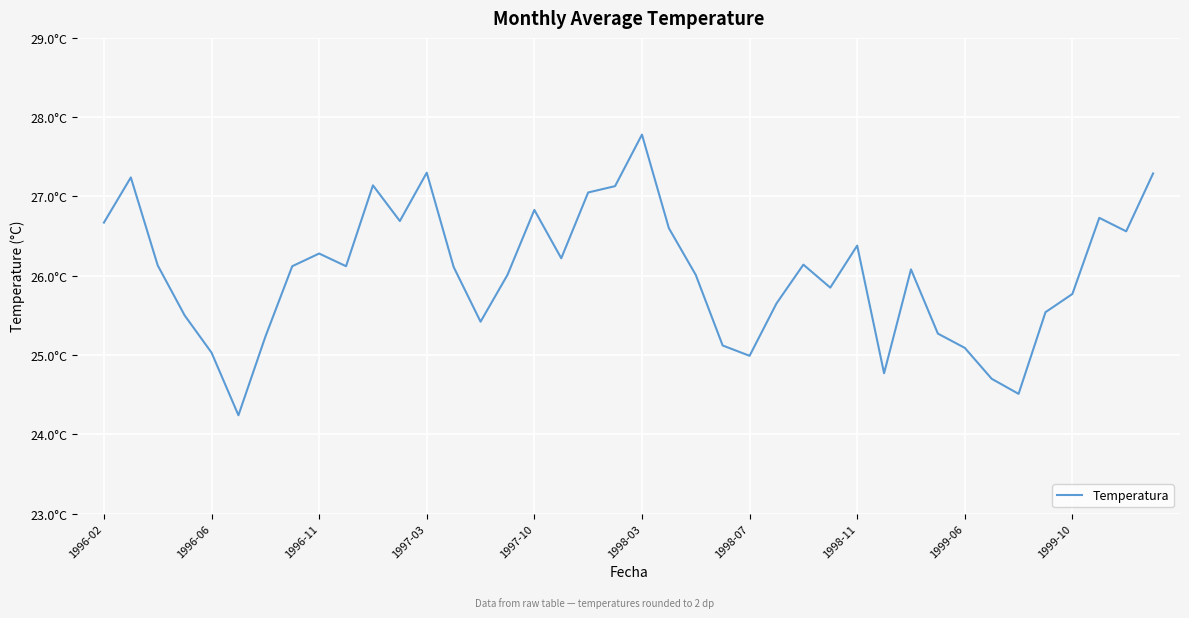

Does the chart display data point markers on the line(s)?

No